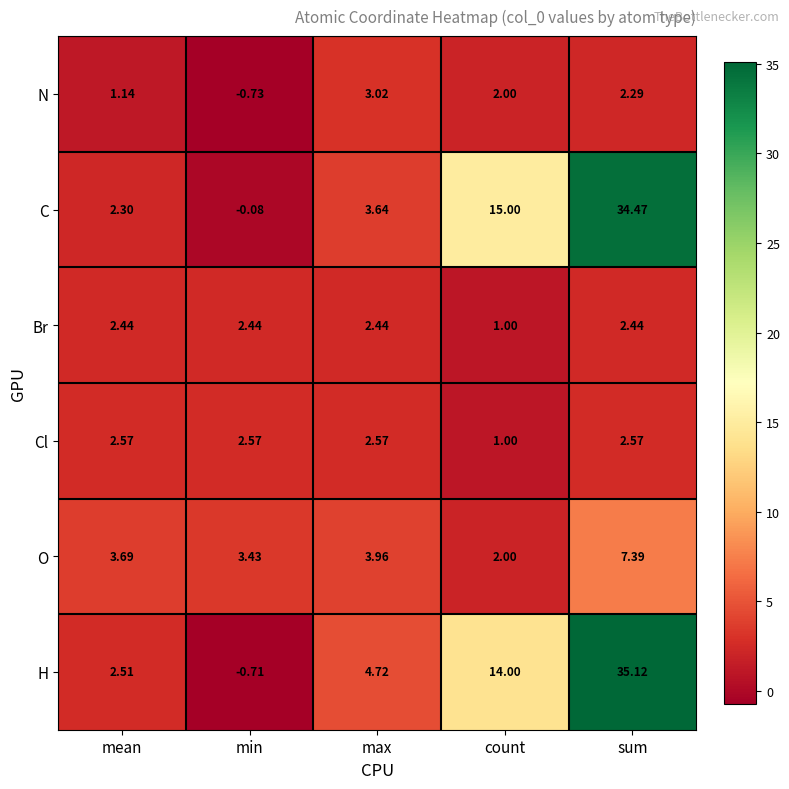

How many distinct data groups are displayed?

6